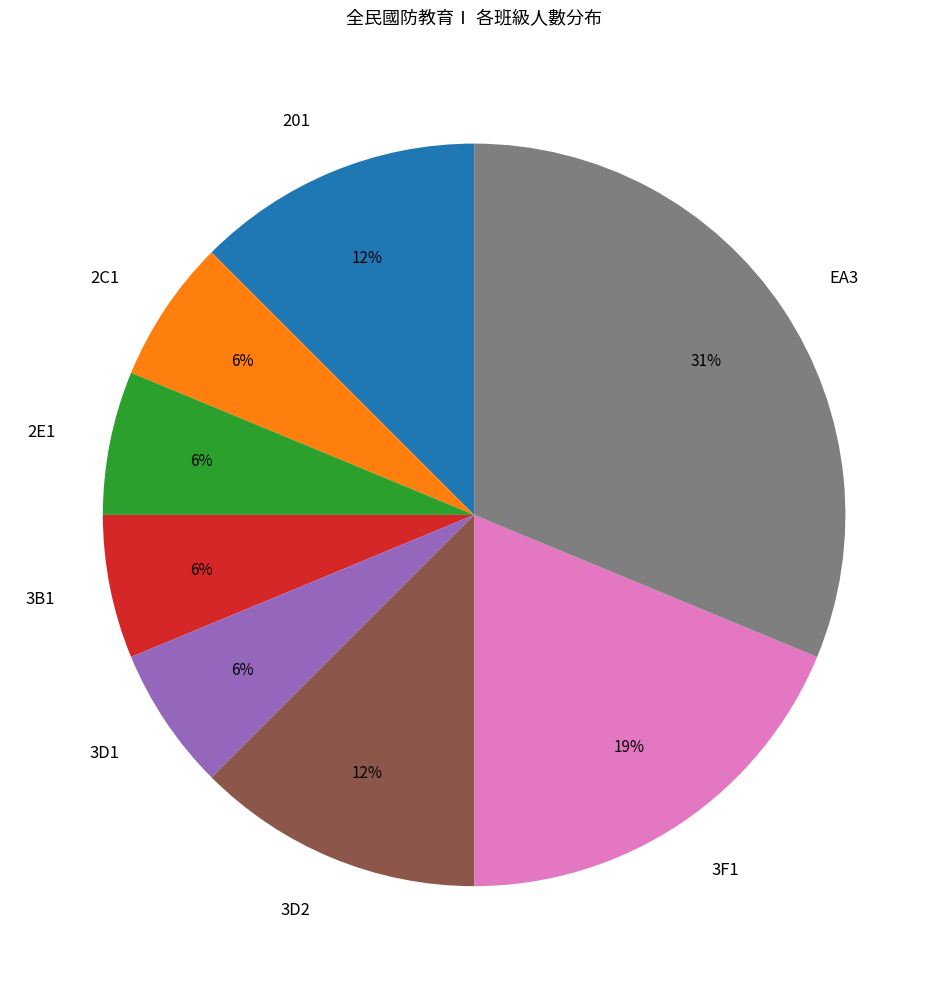

What is the ratio of the value at 3B1 to the value at 2E1?

1.0